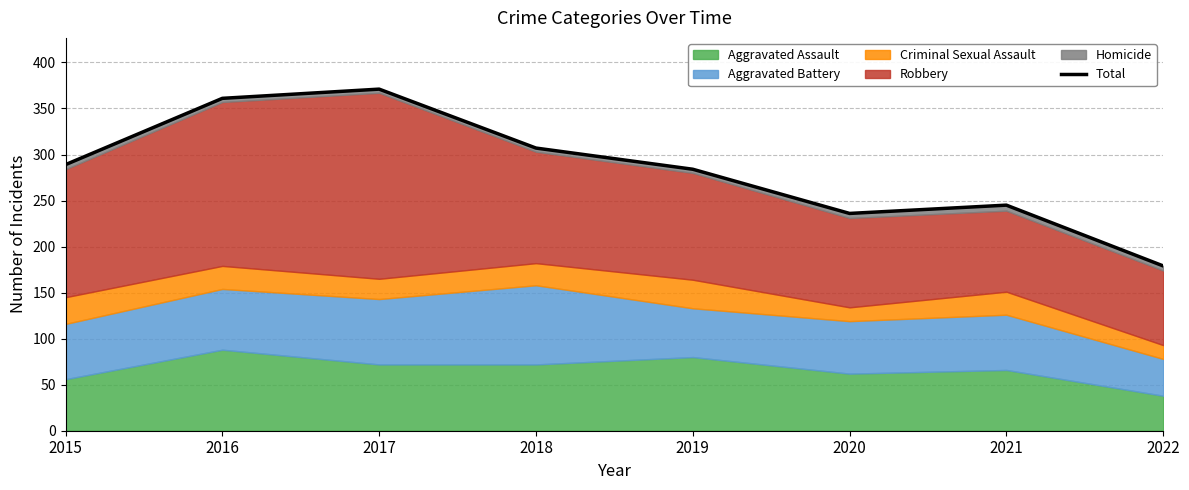

Reading right to left, list all the values displayed in this chart.

2022=179	2021=245	2020=236	2019=284	2018=307	2017=371	2016=361	2015=289